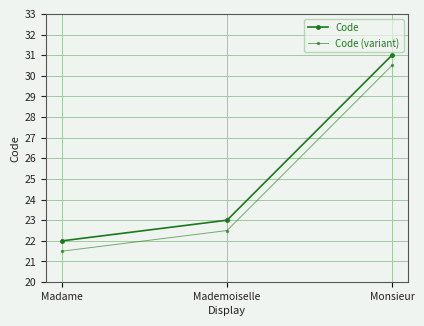

What is the highest value of the Code series?

31.0